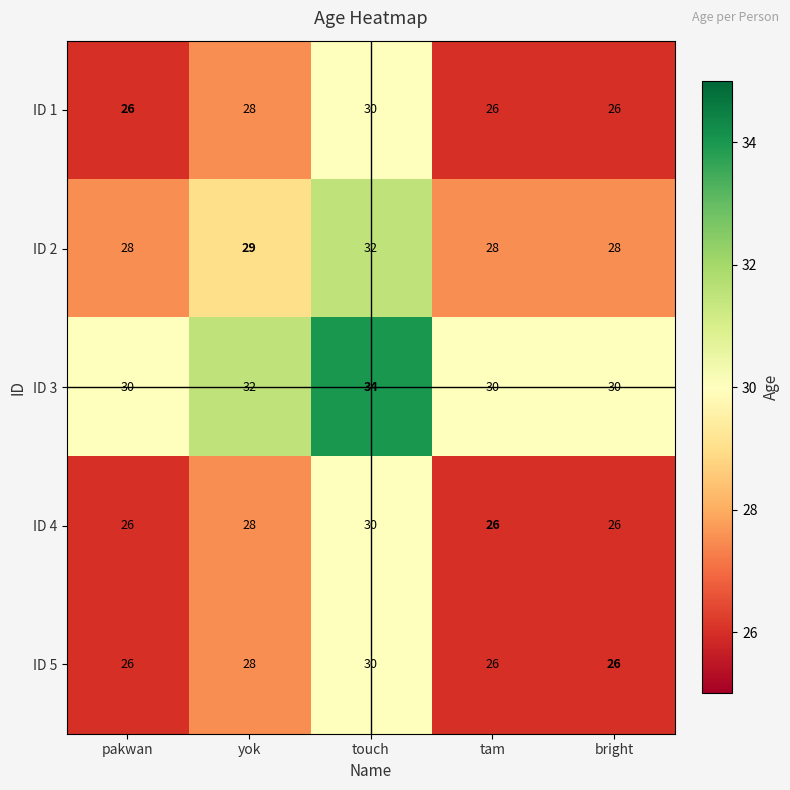

What is the maximum value shown in the chart?

34